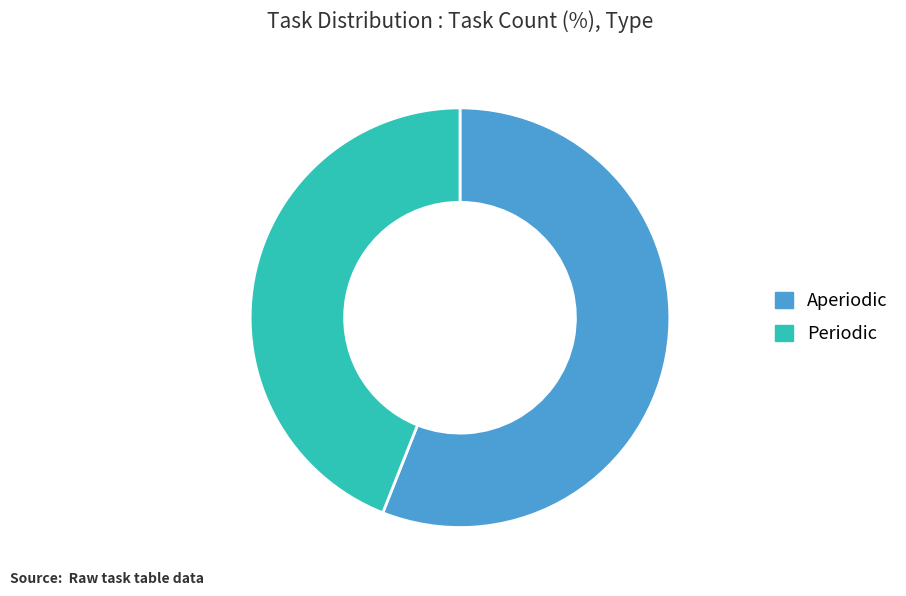

Rank the categories by value from lowest to highest.

Periodic, Aperiodic